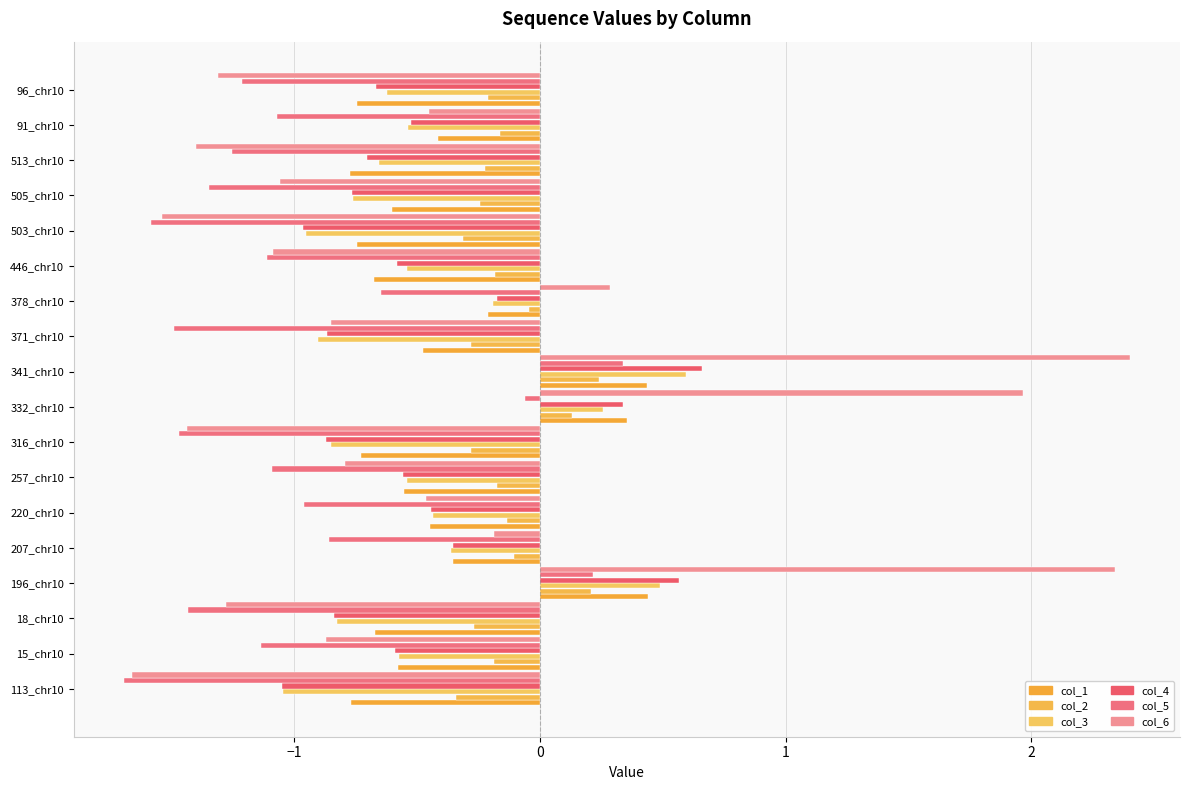

Reading left to right, transcribe all the data shown in this chart.

col_1: -0.8	-0.6	-0.7	0.4	-0.4	-0.4	-0.6	-0.7	0.4	0.4	-0.5	-0.2	-0.7	-0.7	-0.6	-0.8	-0.4	-0.7
col_2: -0.3	-0.2	-0.3	0.2	-0.1	-0.1	-0.2	-0.3	0.1	0.2	-0.3	-0.0	-0.2	-0.3	-0.2	-0.2	-0.2	-0.2
col_3: -1.0	-0.6	-0.8	0.5	-0.4	-0.4	-0.5	-0.9	0.3	0.6	-0.9	-0.2	-0.5	-1.0	-0.8	-0.7	-0.5	-0.6
col_4: -1.1	-0.6	-0.8	0.6	-0.4	-0.4	-0.6	-0.9	0.3	0.7	-0.9	-0.2	-0.6	-1.0	-0.8	-0.7	-0.5	-0.7
col_5: -1.7	-1.1	-1.4	0.2	-0.9	-1.0	-1.1	-1.5	-0.1	0.3	-1.5	-0.6	-1.1	-1.6	-1.3	-1.3	-1.1	-1.2
col_6: -1.7	-0.9	-1.3	2.3	-0.2	-0.5	-0.8	-1.4	2.0	2.4	-0.9	0.3	-1.1	-1.5	-1.1	-1.4	-0.5	-1.3